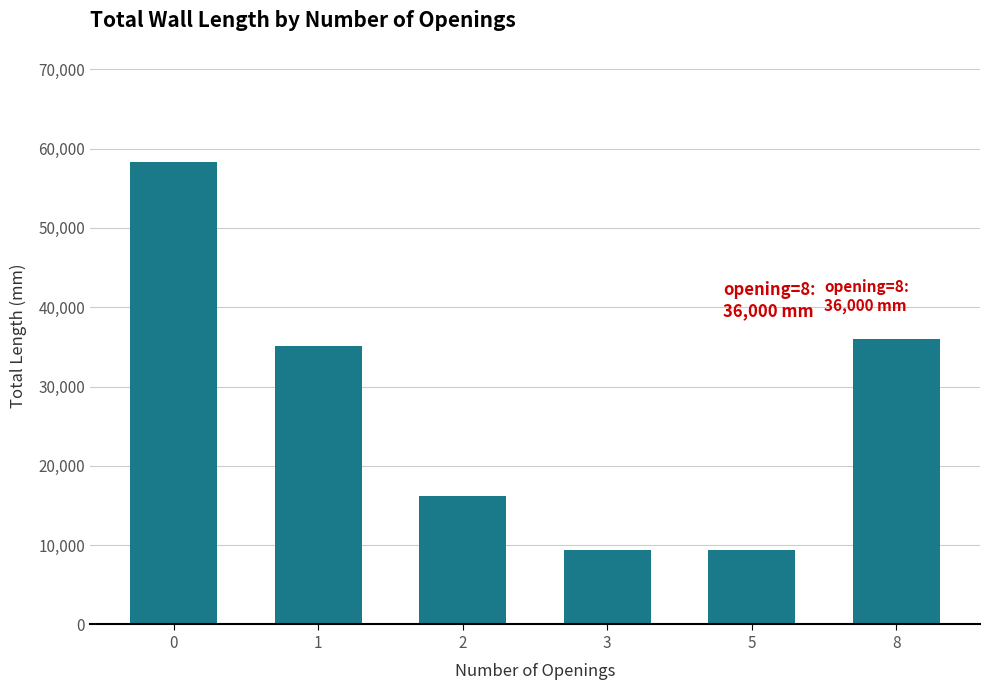

What is the minimum value shown in the chart?

9400